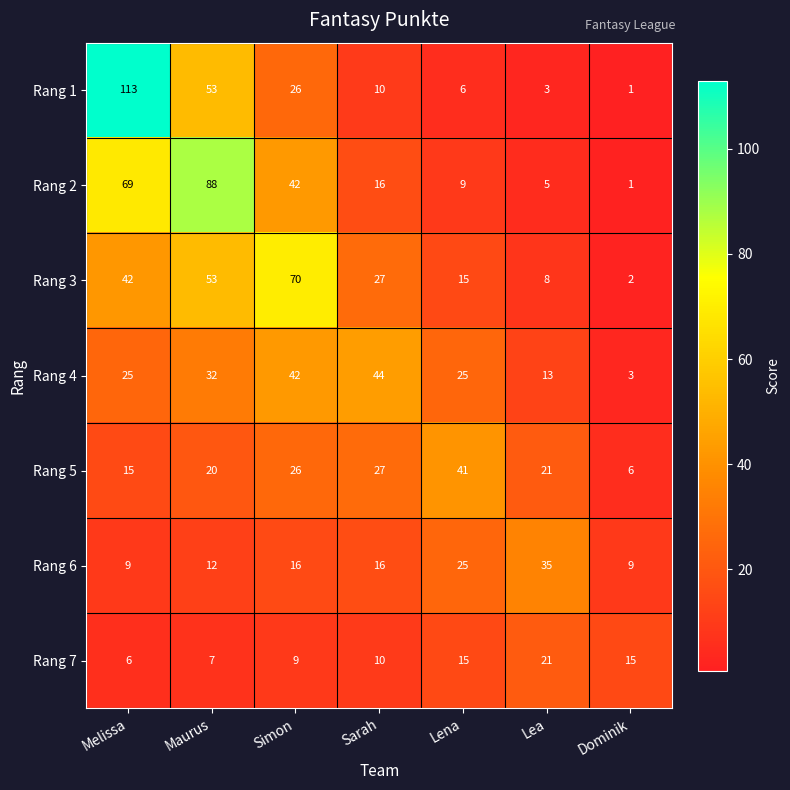

Which category has the lowest value in the Rang 5 series?

Dominik